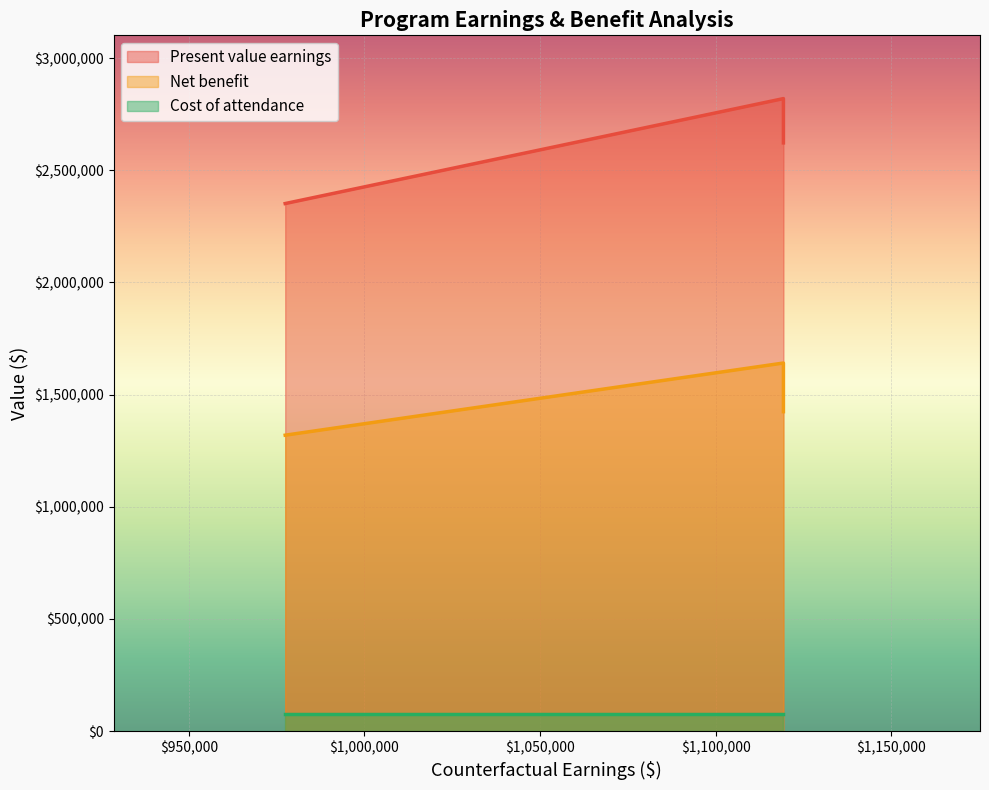

What is the greatest value displayed?

2819702